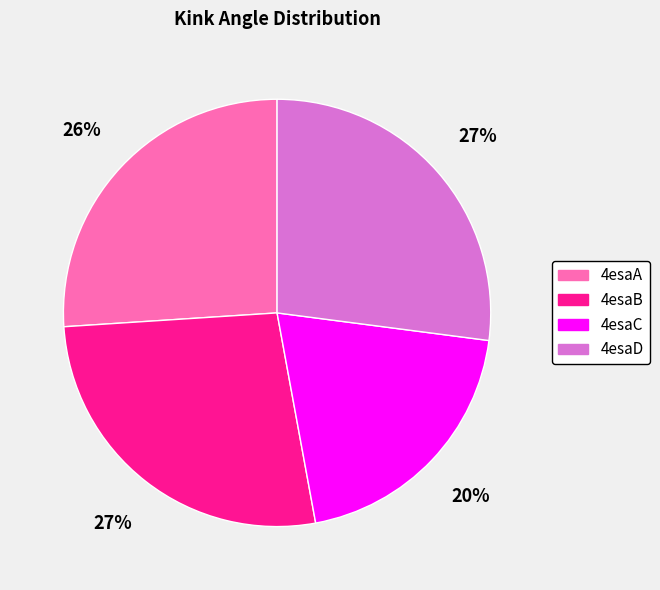

How many slices are in this pie chart?

4